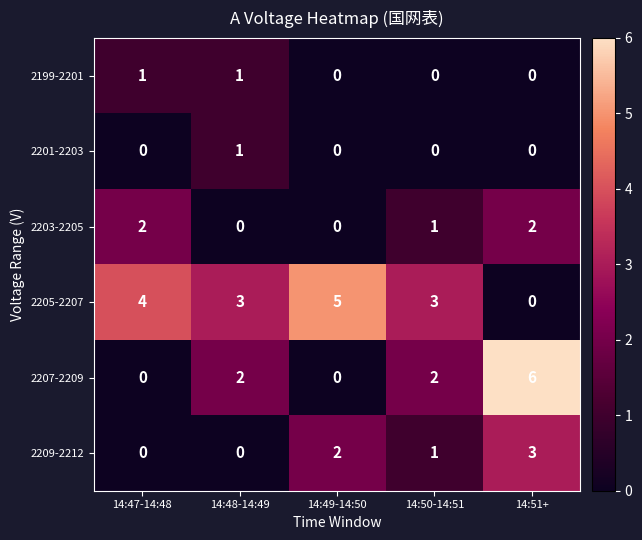

At which label does 2207-2209 reach its peak?

14:51+